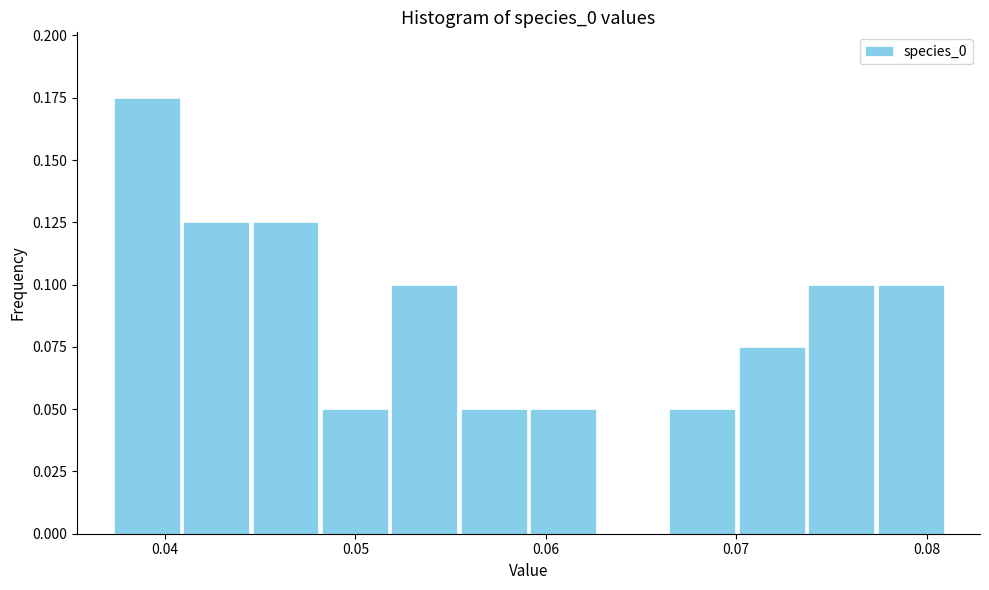

Around what value on the x-axis is the tallest bar? Give the approximate position of its centre, as read against the axis.

0.039